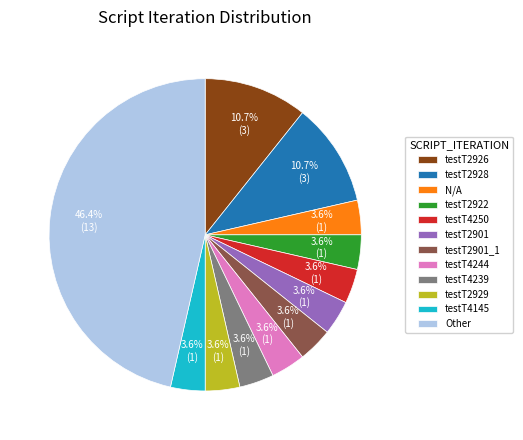

What is the largest slice in the pie chart?

Other